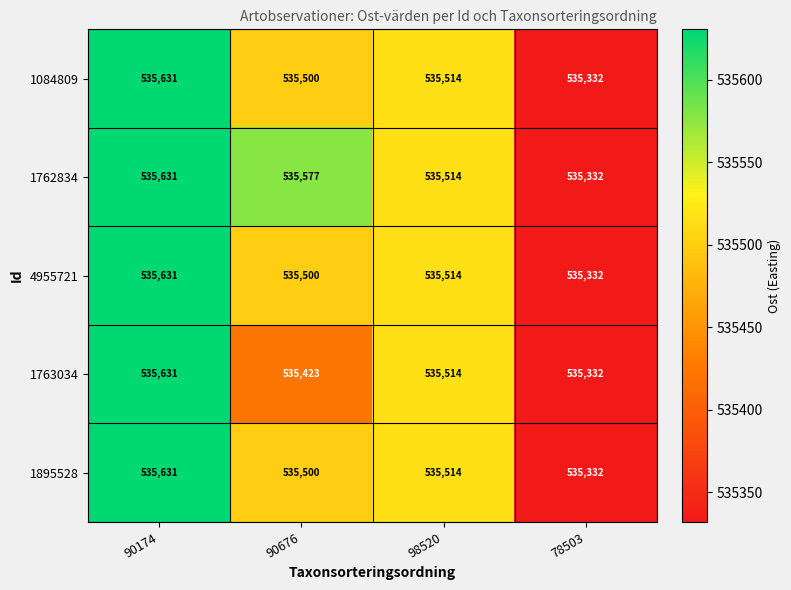

What is the smallest value displayed?

535332